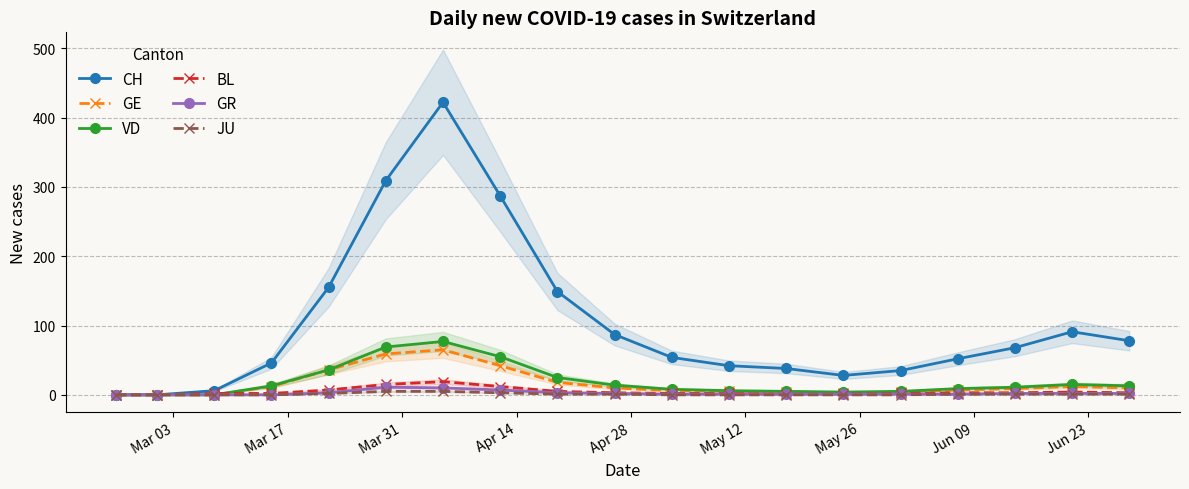

At how many categories does at least one series exceed 223?

3